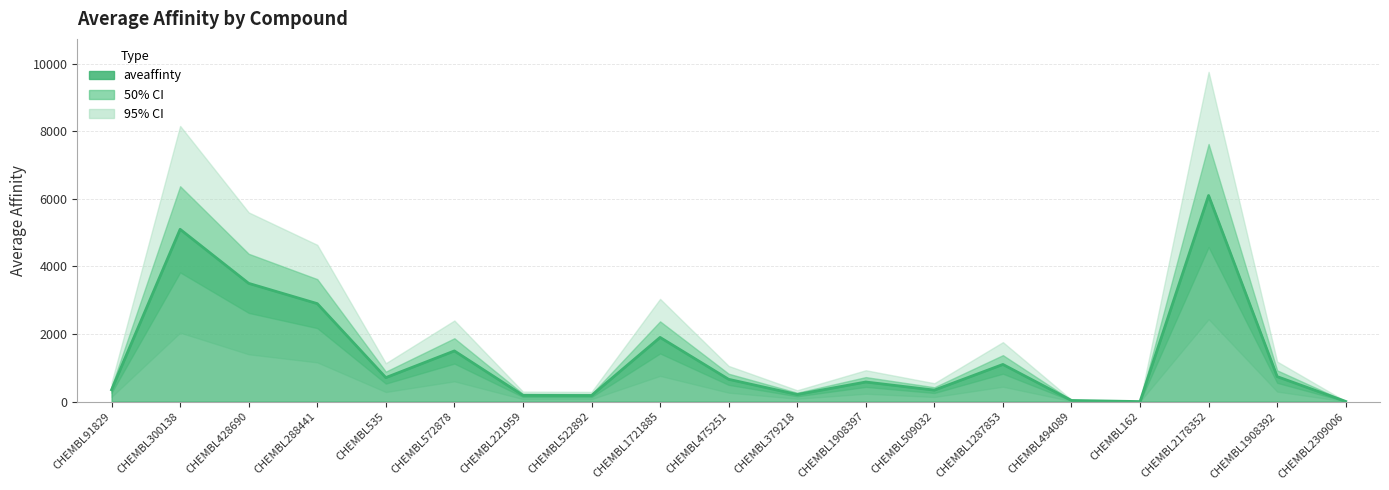

True or false: the data shows 210.0 at CHEMBL379218.

True